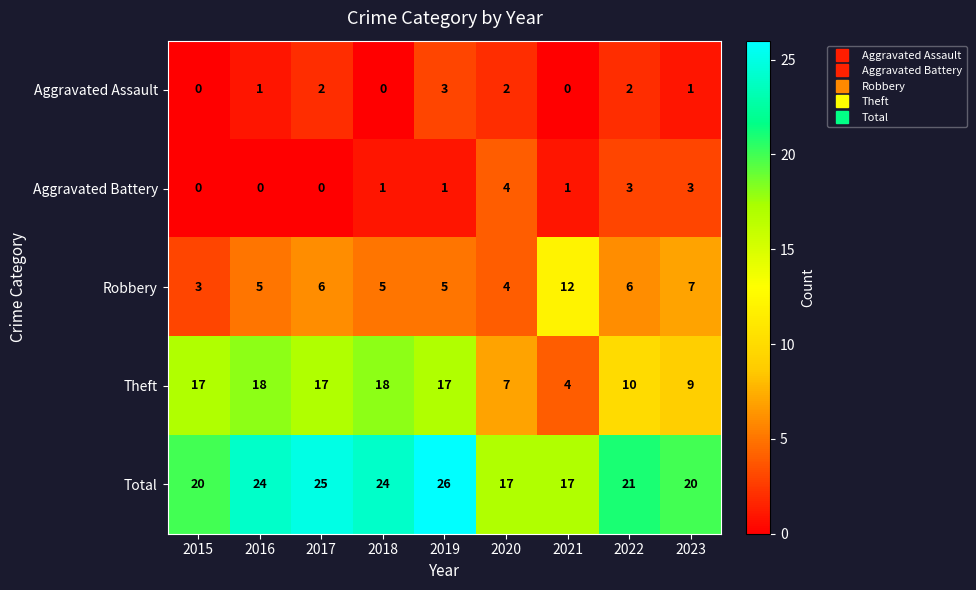

True or false: Aggravated Assault has a value of 2 at 2020.

True